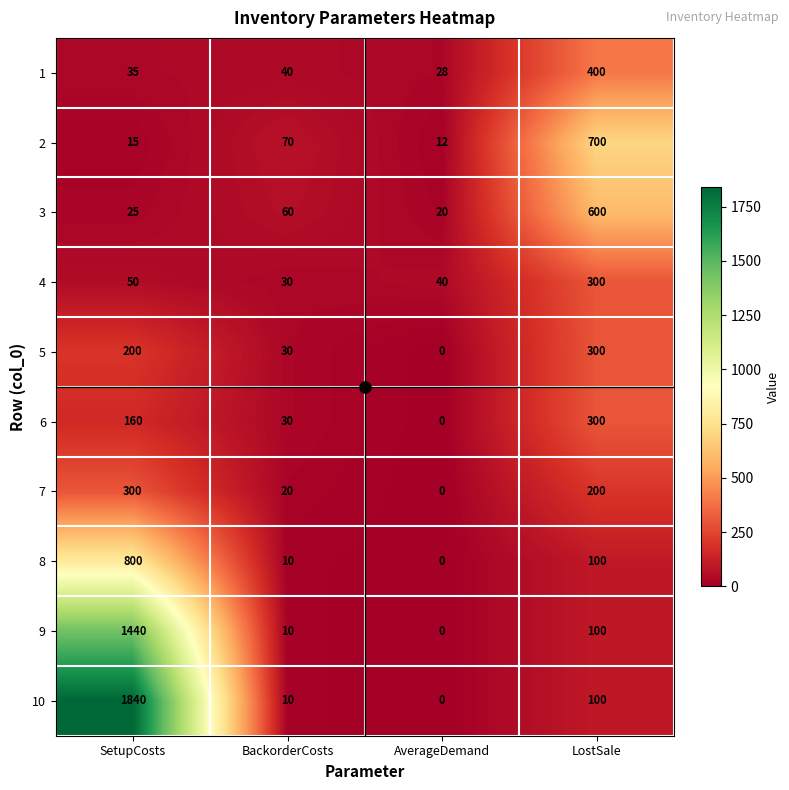

What value does the 6 series have at LostSale, to the nearest 50?

300